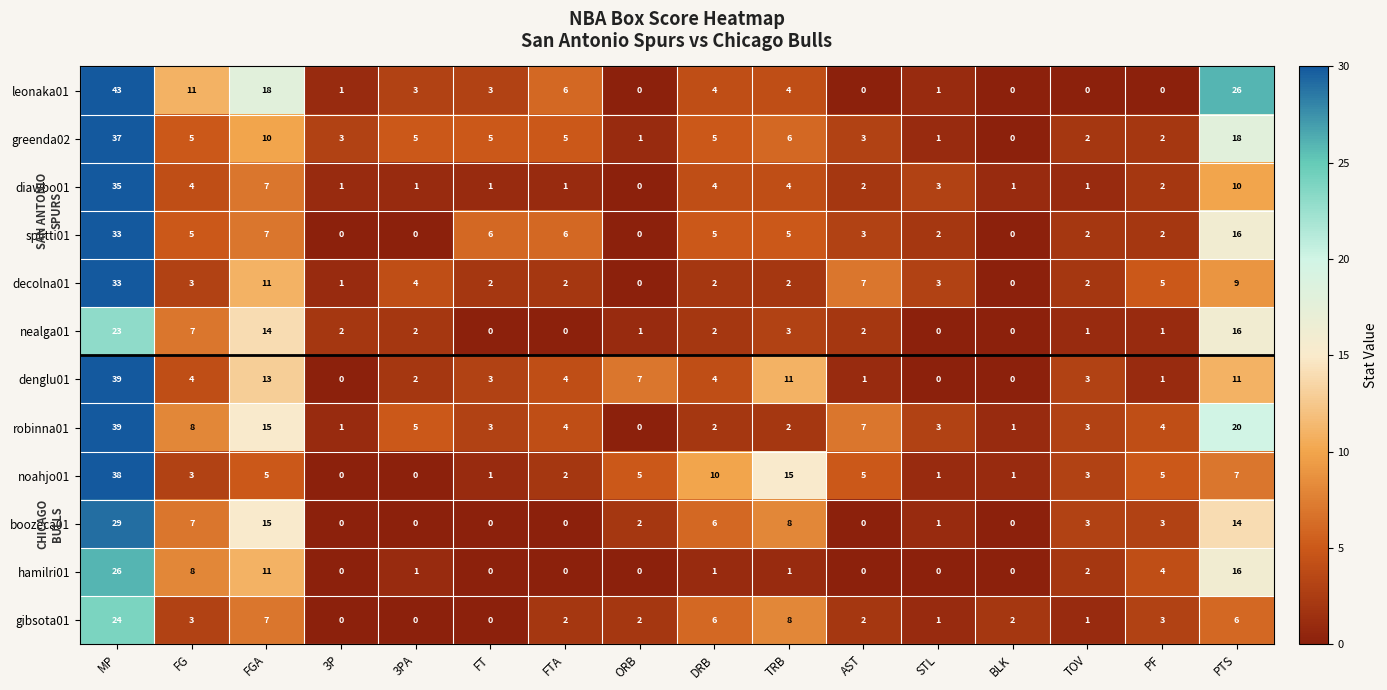

The value of greenda02 at TRB is 6. True or false?

True